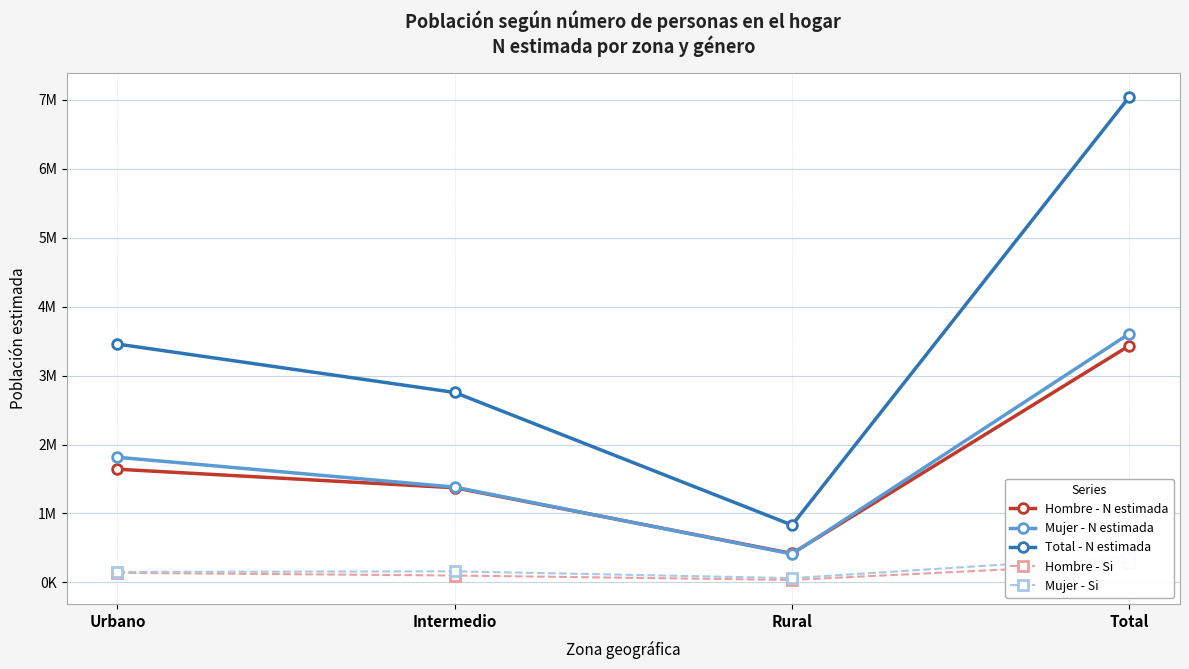

Count the number of data series in this chart.

5